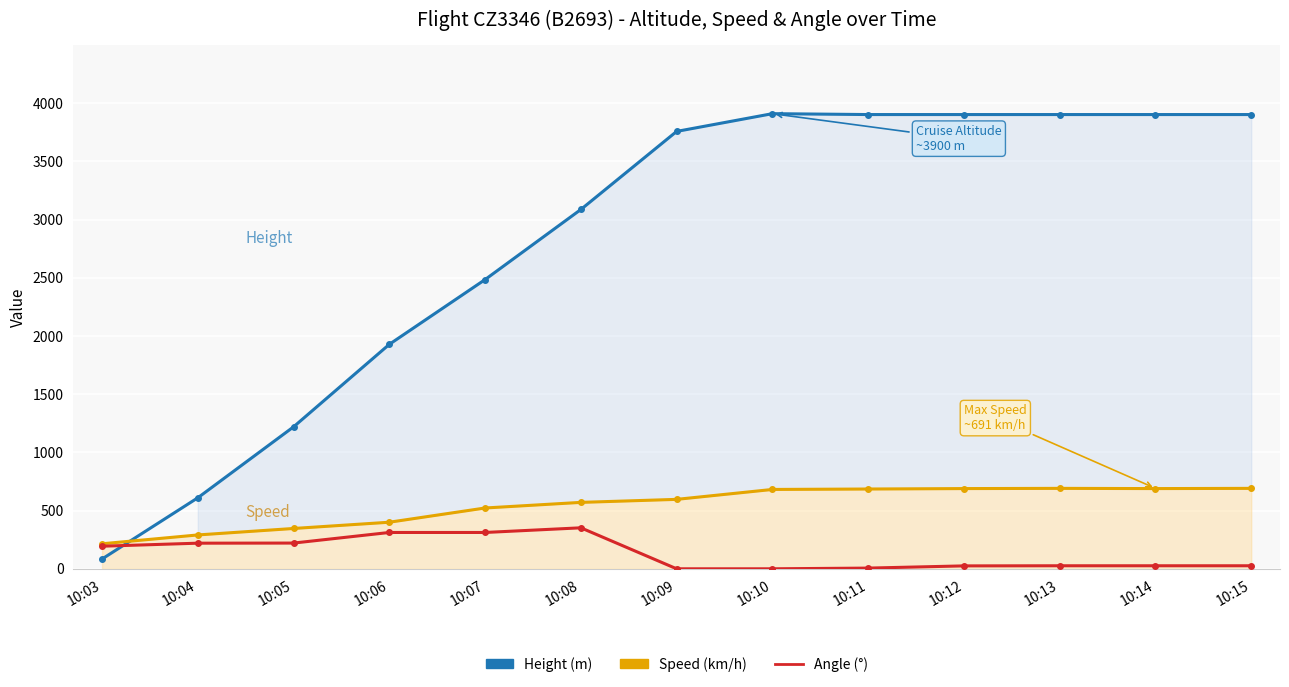

What is the difference between the maximum and minimum values in the Height series?

3825.2